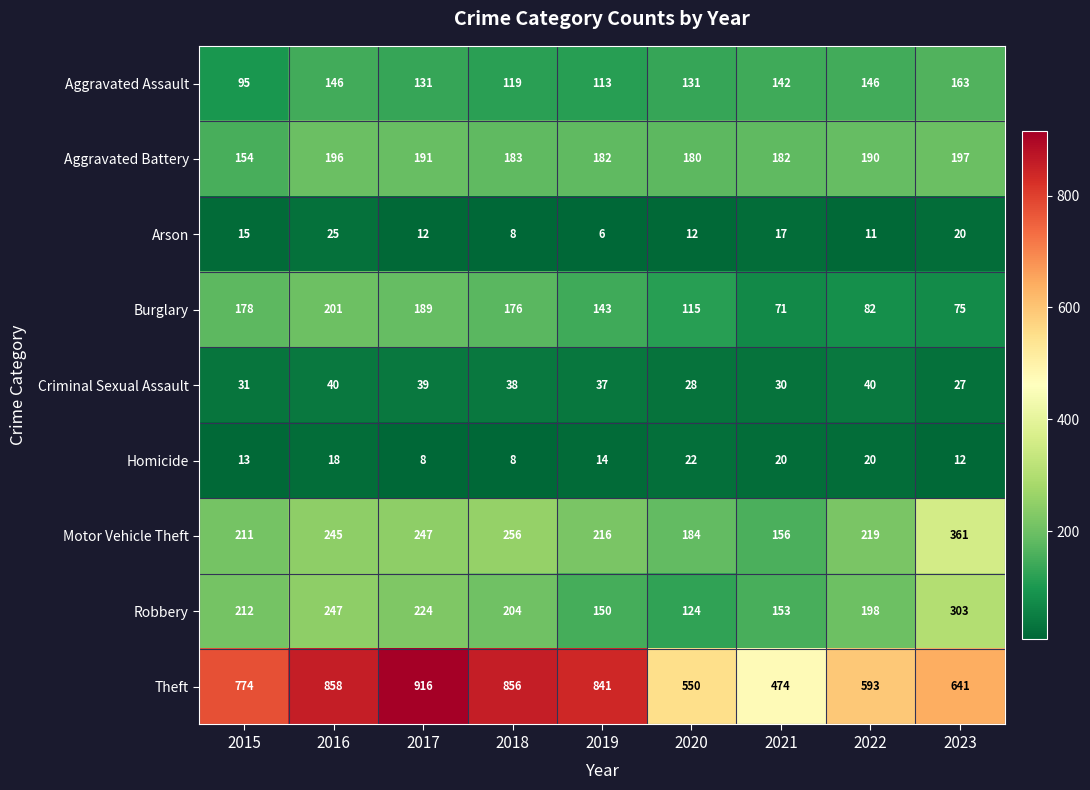

Is it true that Aggravated Battery equals 113 at 2016?

False